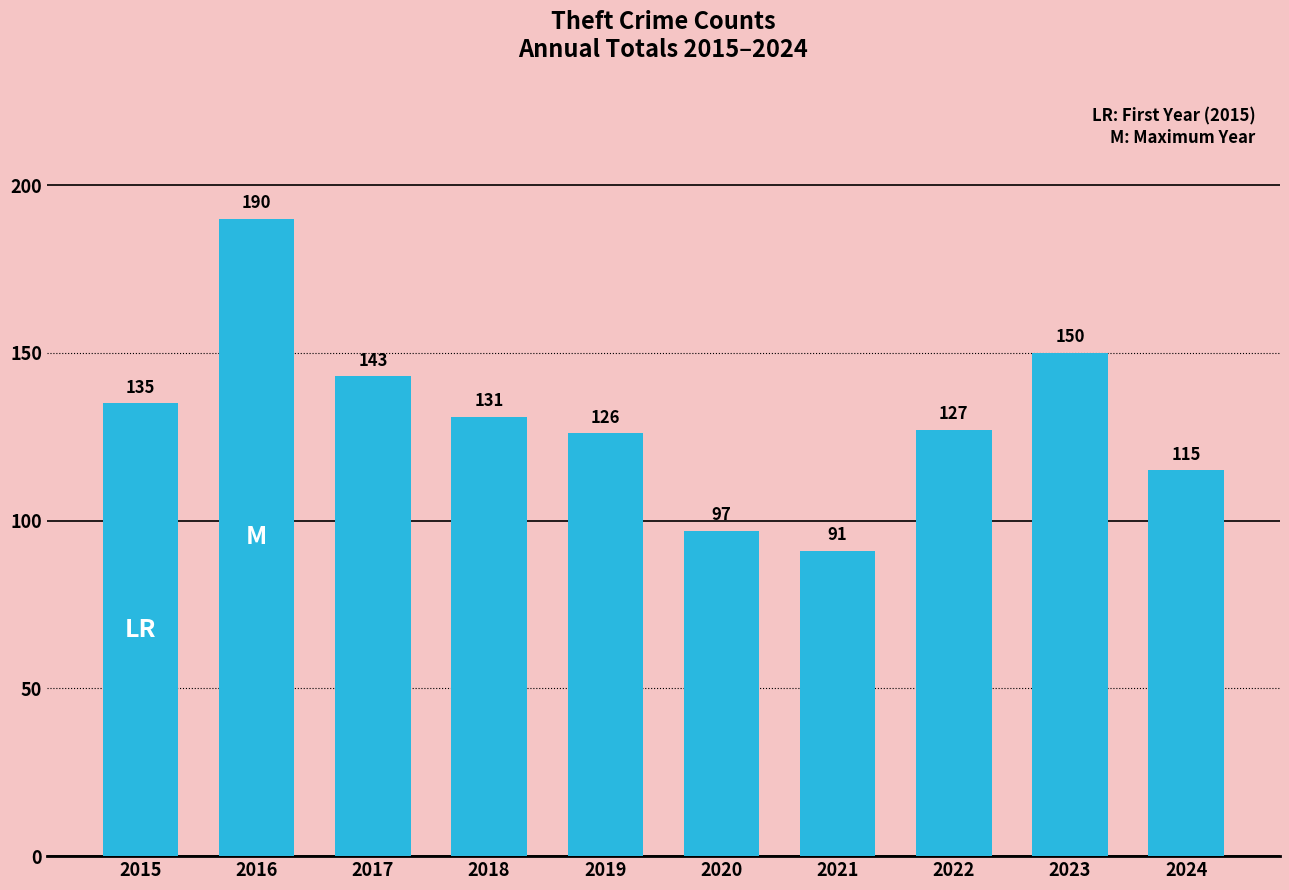

What is the value of the 5th bar from the left?

126